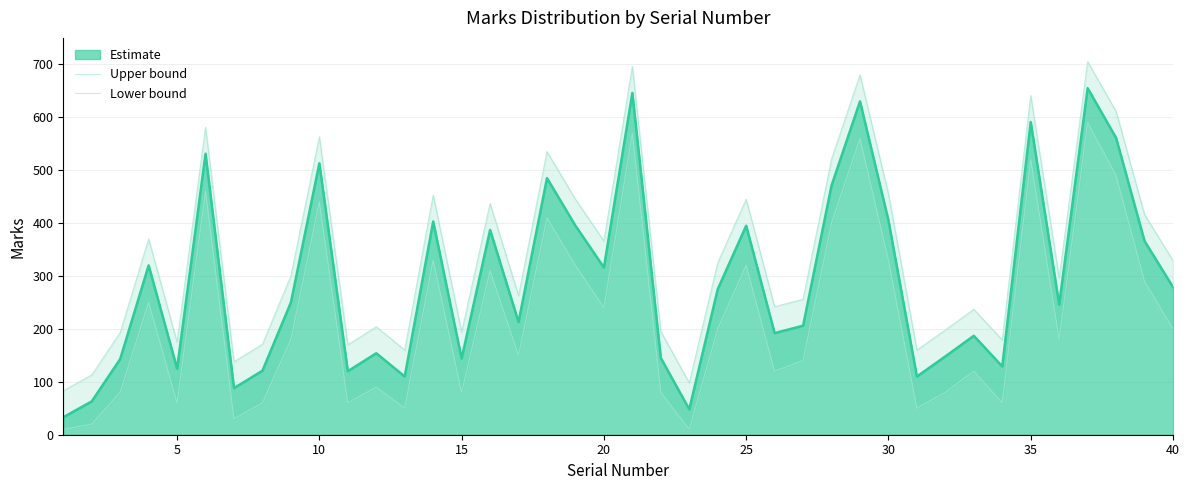

What is the maximum value for Lower bound?

590